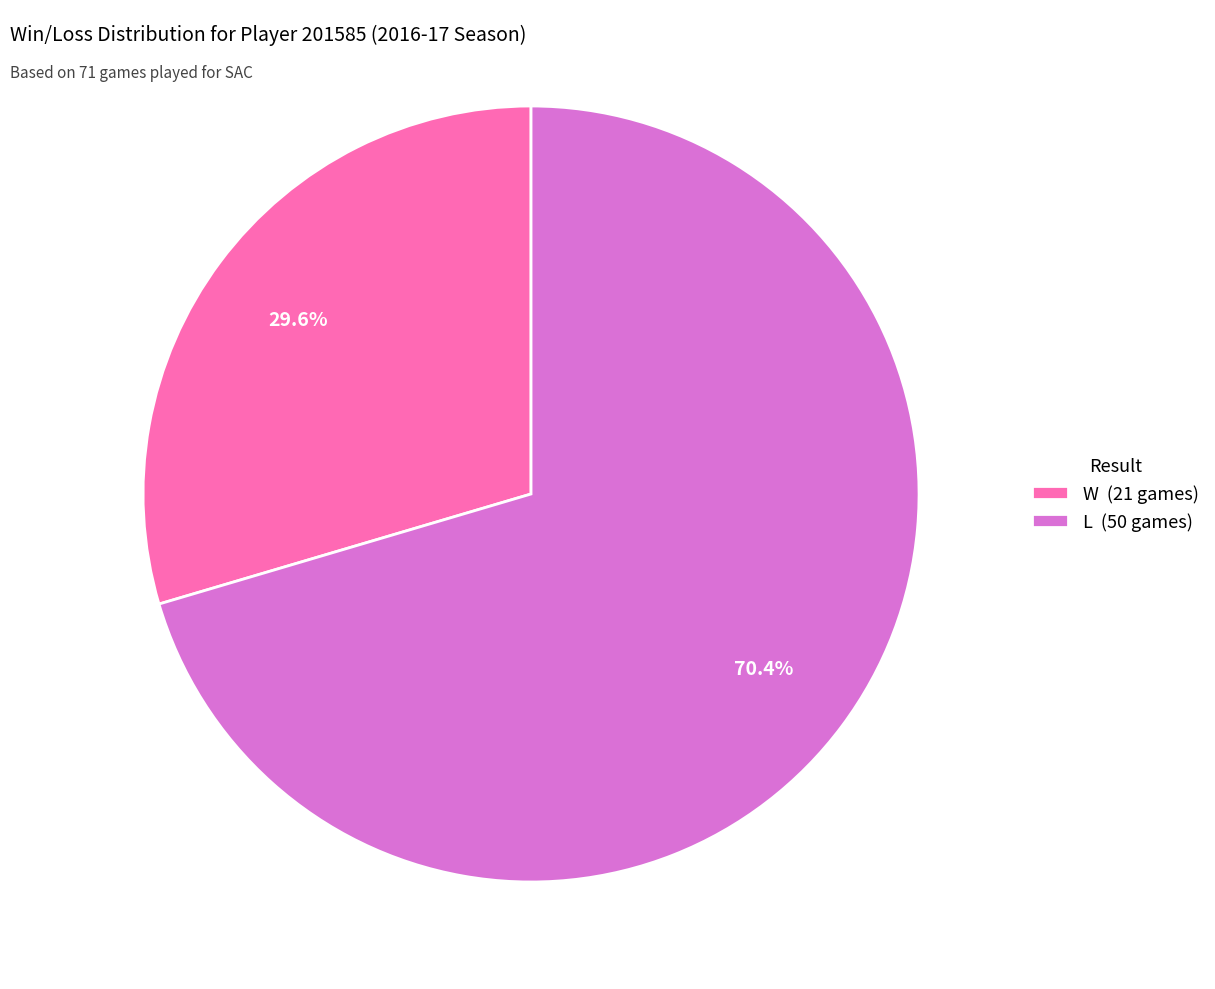

Which has a higher value, L or W?

L